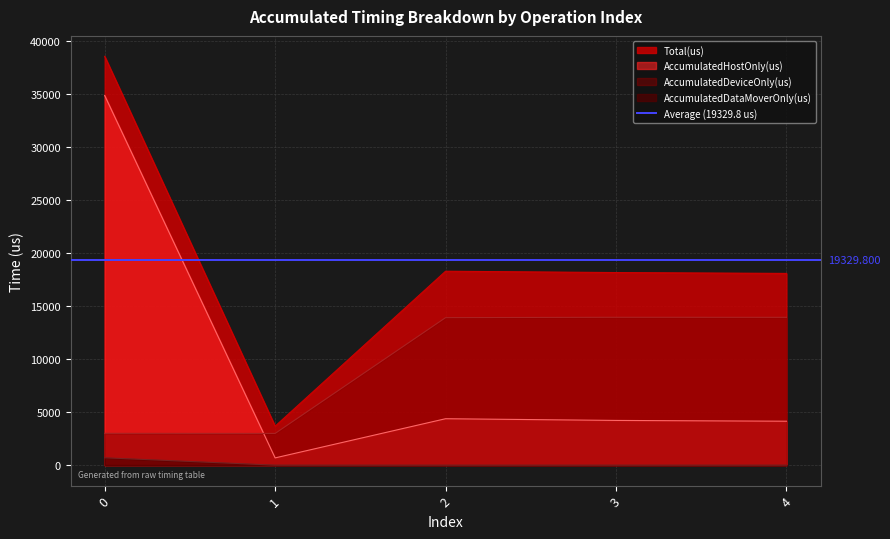

What is the difference between the AccumulatedHostOnly(us) values at 4 and 3?

73.8